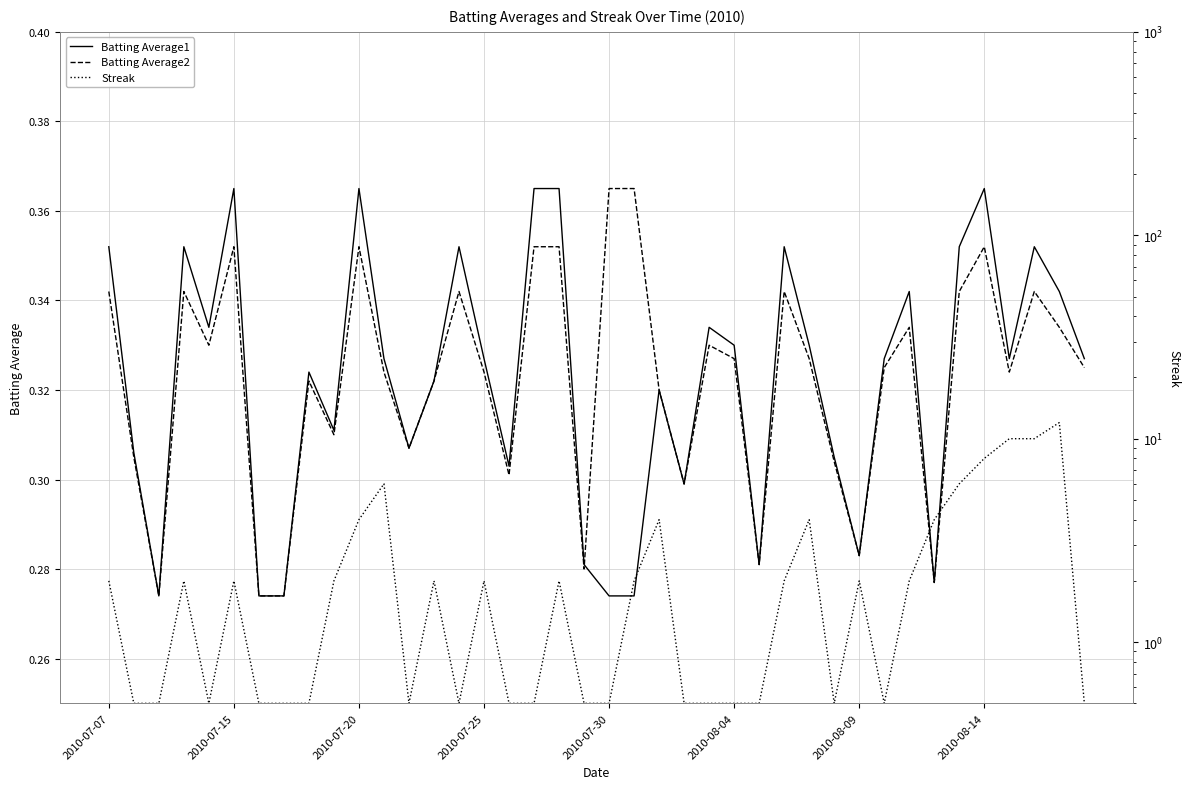

What is the value of the Batting Average2 point at the 13th from the left?

0.3